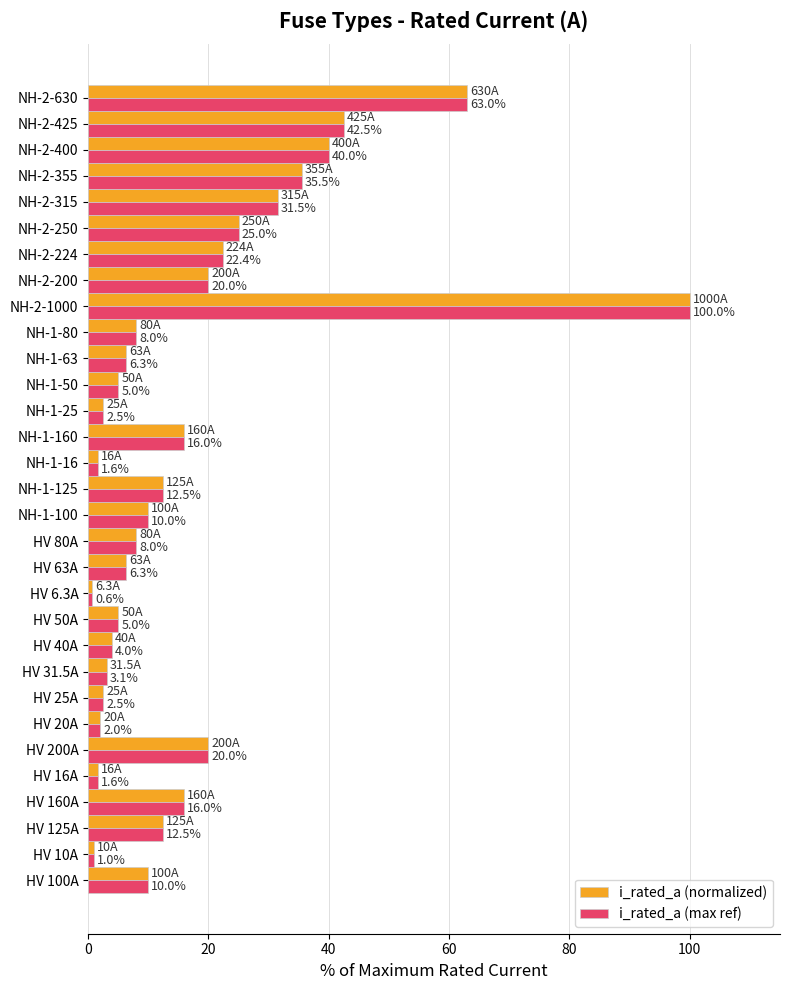

Which category has the highest value in the i_rated_a (normalized) series?

NH-2-1000